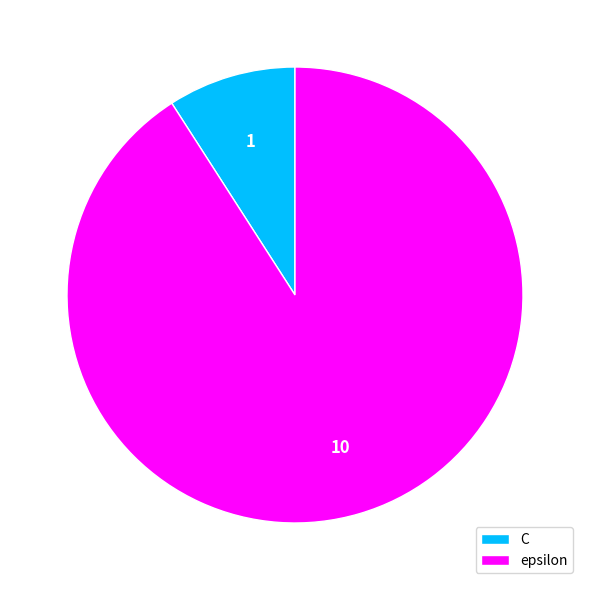

What is the largest slice in the pie chart?

epsilon